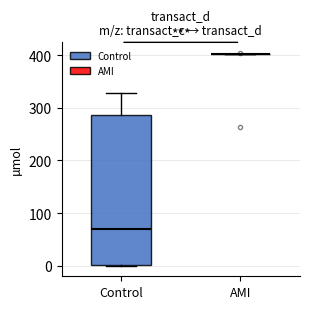

Comparing the boxes themselves (not the whiskers), which one is the tallest?

Control